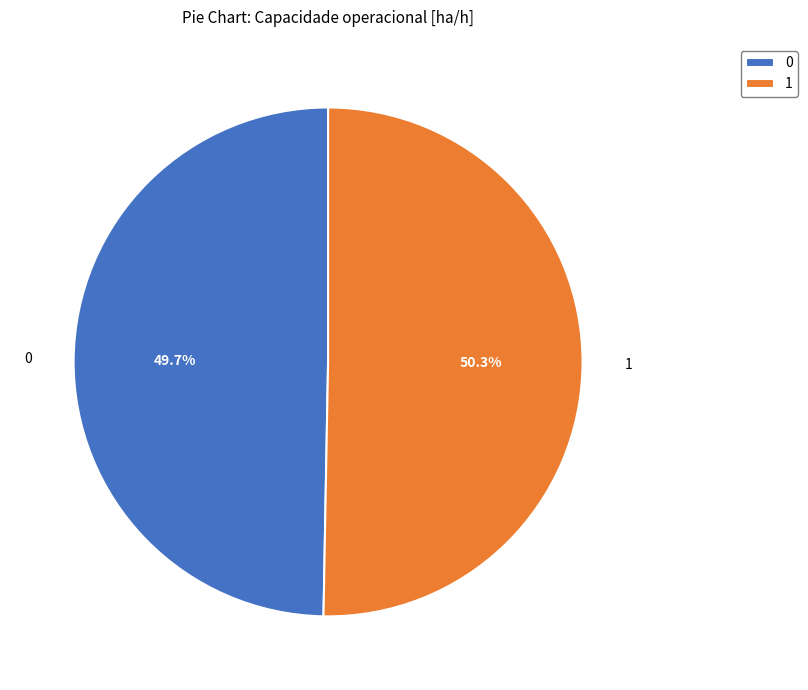

What is the ratio of the value at 0 to the value at 1?

1.0